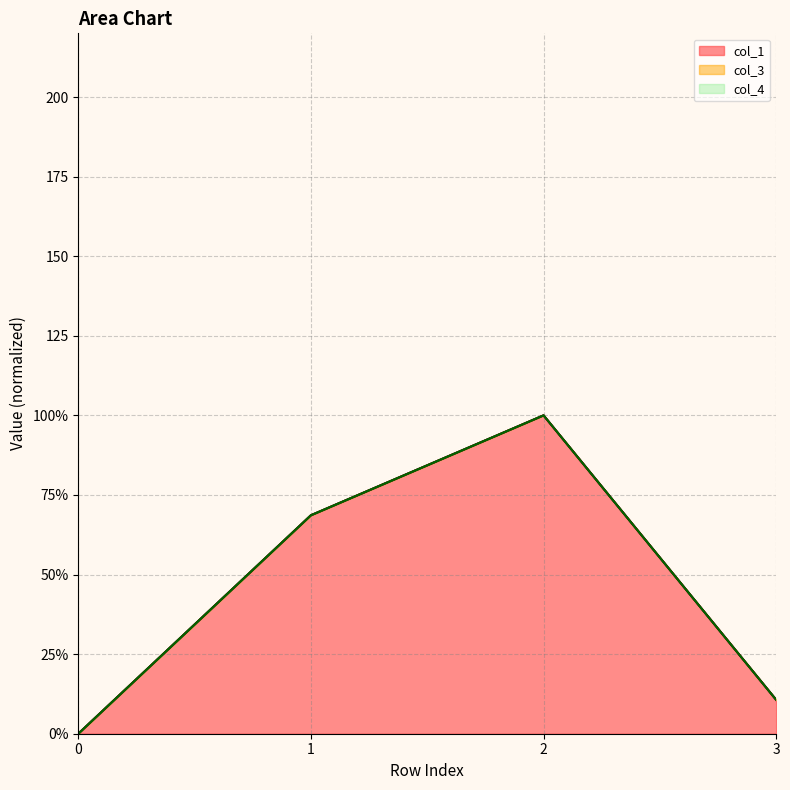

Does the chart have visible grid lines?

Yes